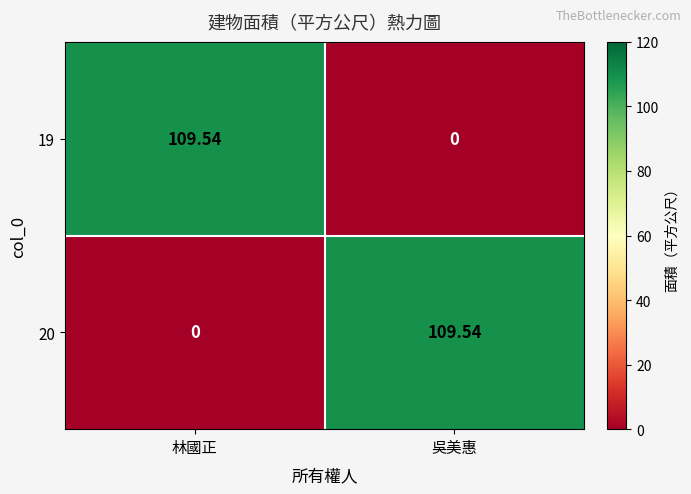

Is the value of 20 at 林國正 greater than the value of 19 at 林國正?

No